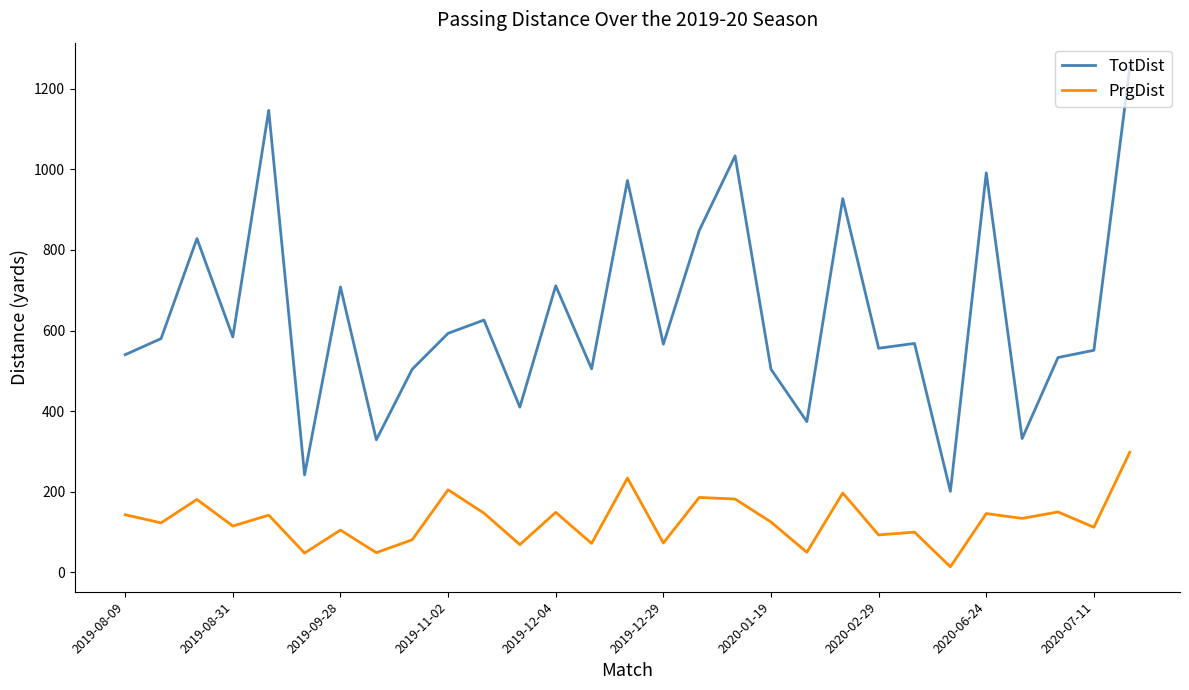

What is the maximum value shown in the chart?

1252